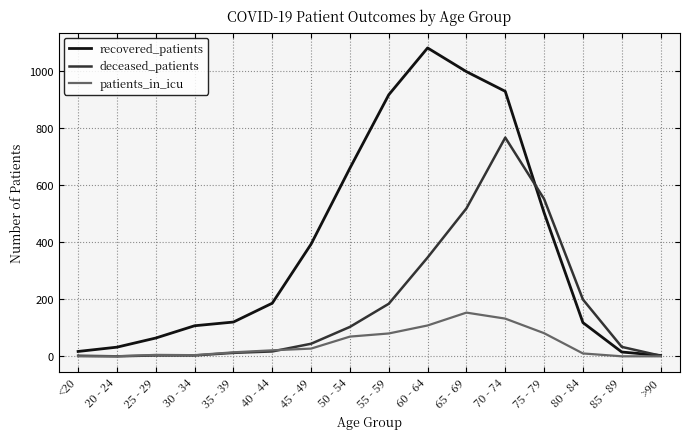

What is the difference between the highest and lowest values at 85 - 89?

33